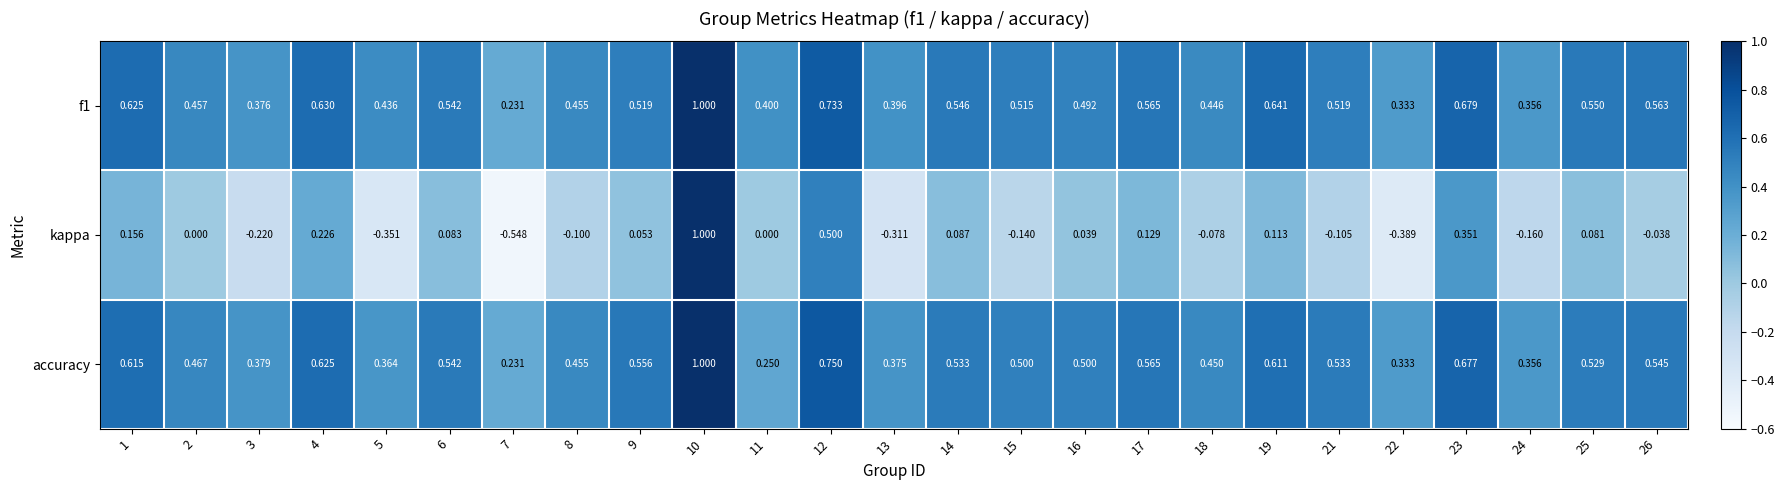

Which series has the largest range (max minus min)?

kappa